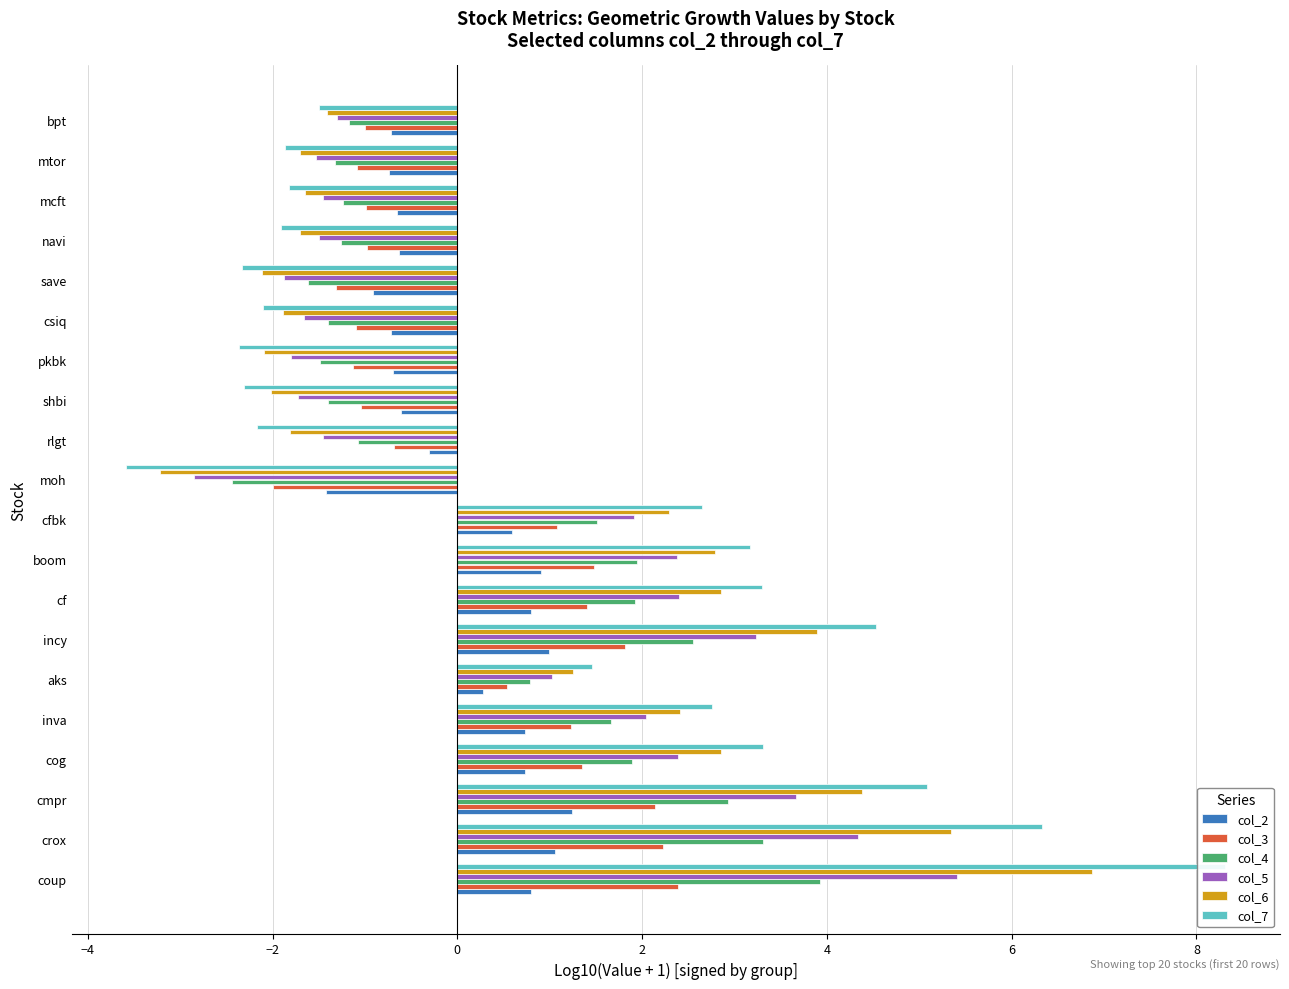

Is it true that col_6 equals -1.9 at csiq?

True